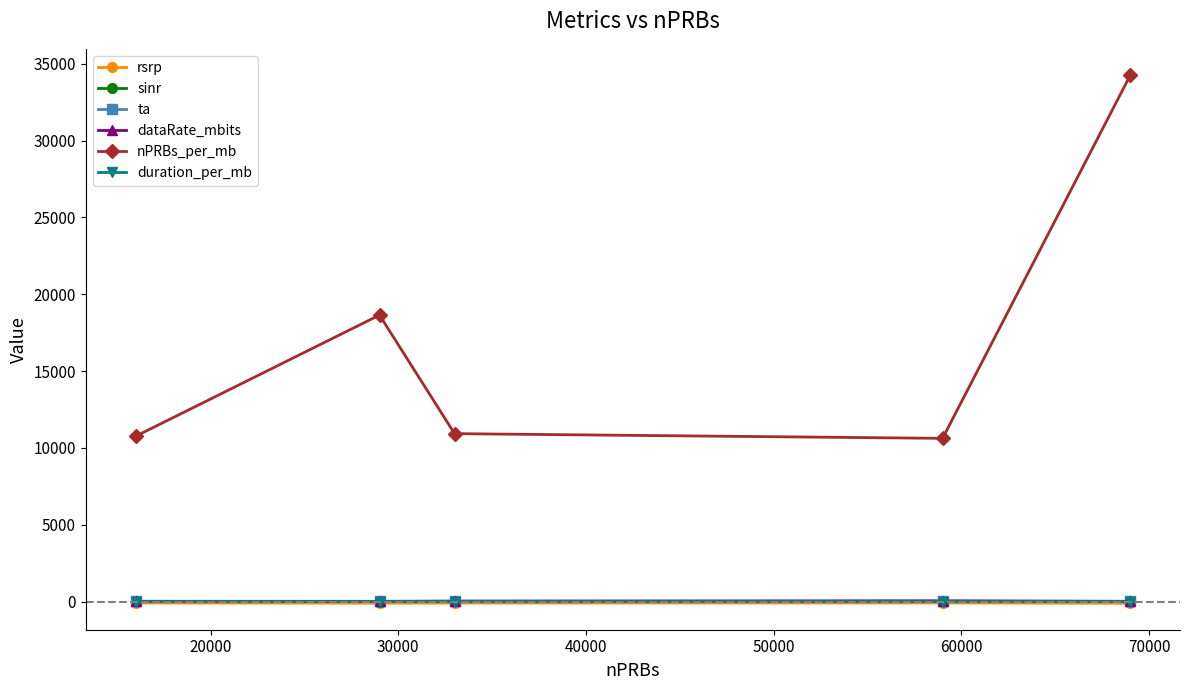

Which series has the largest total across all categories?

nPRBs_per_mb